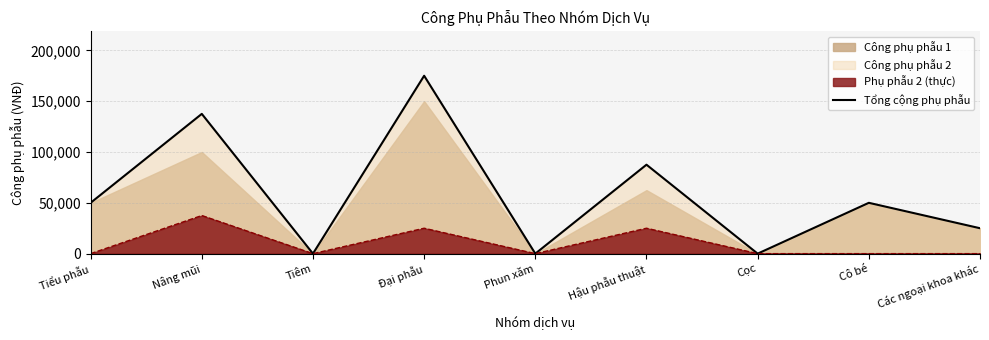

How many values are between 0 and 87500?

7